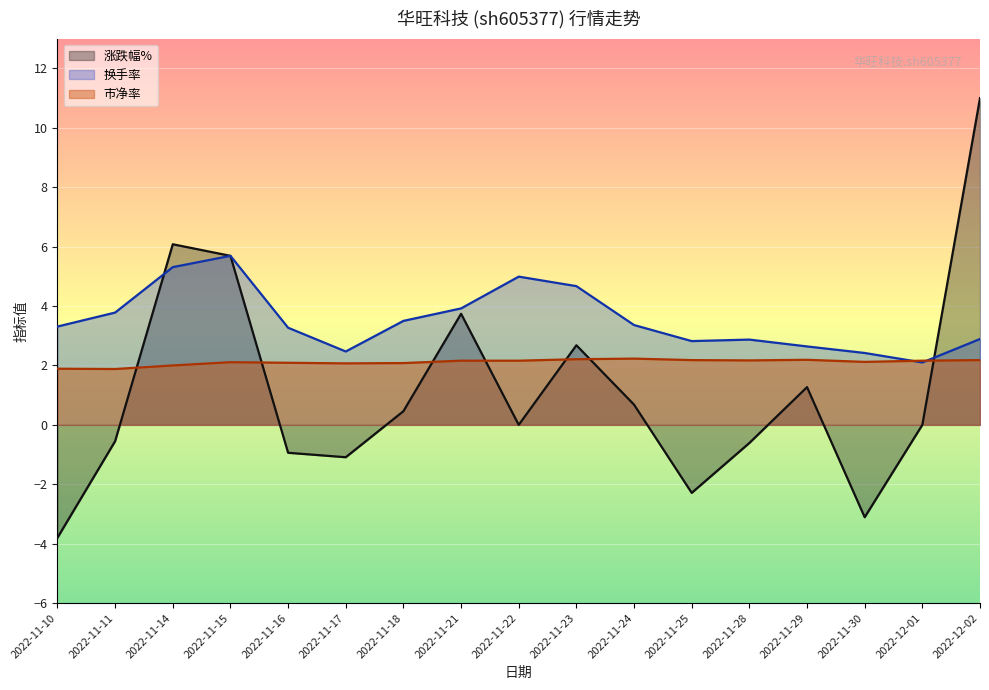

At how many categories does at least one series exceed 5?

3